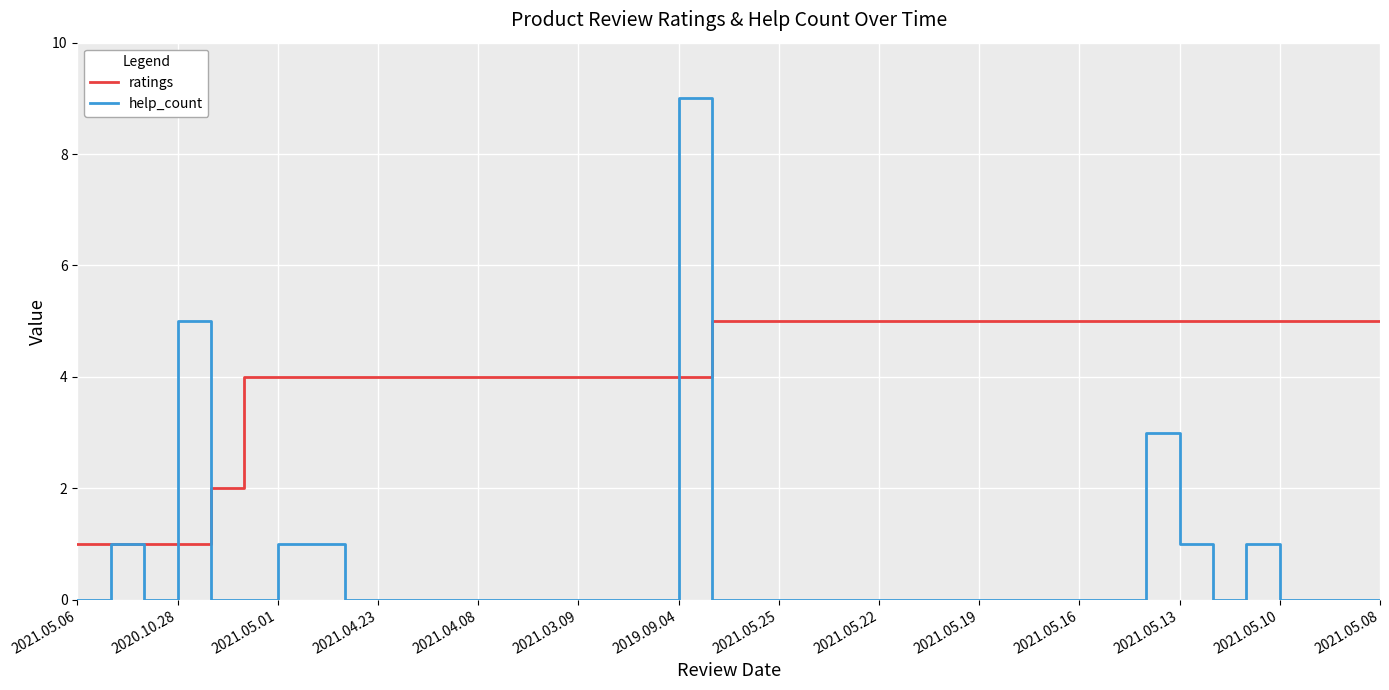

What is the greatest value displayed?

9